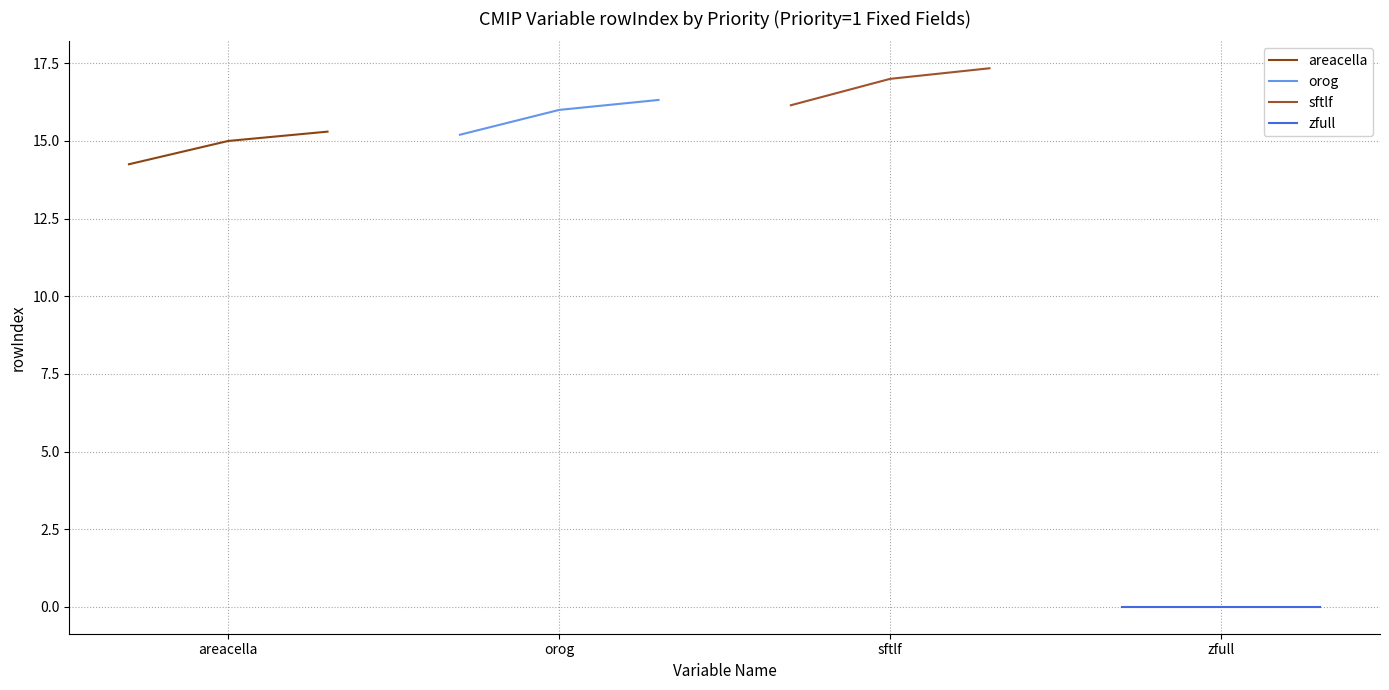

What is the difference between the maximum and second lowest values in the areacella series?

0.3